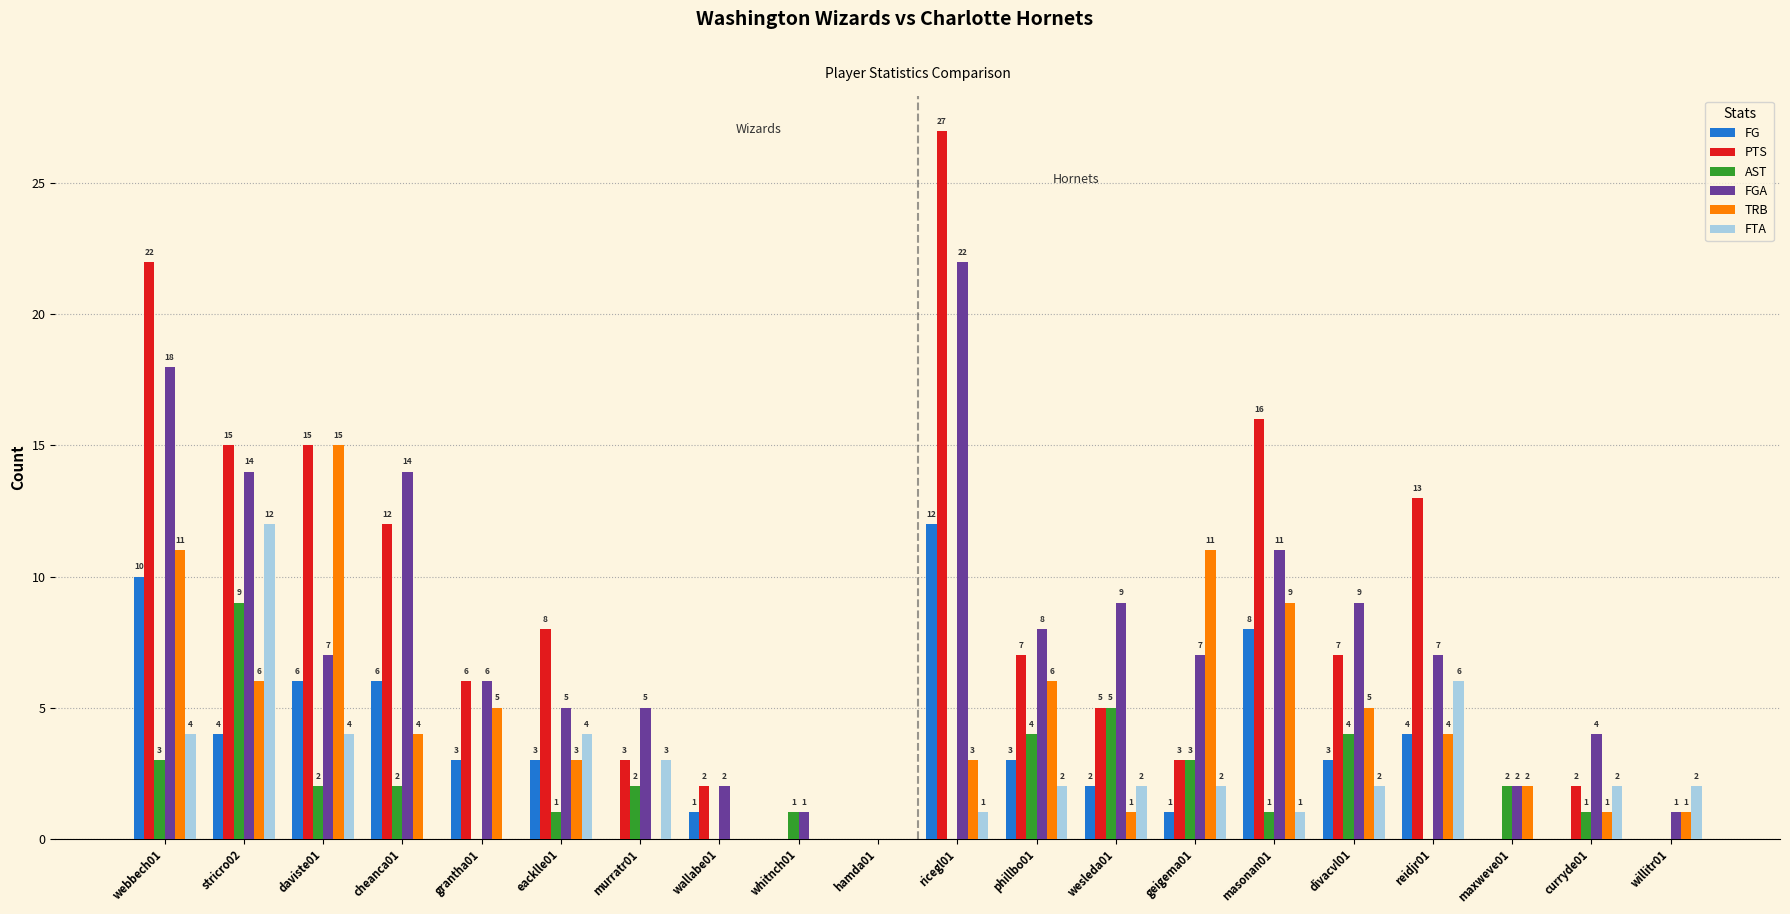

Which category has the highest value across all series?

ricegl01